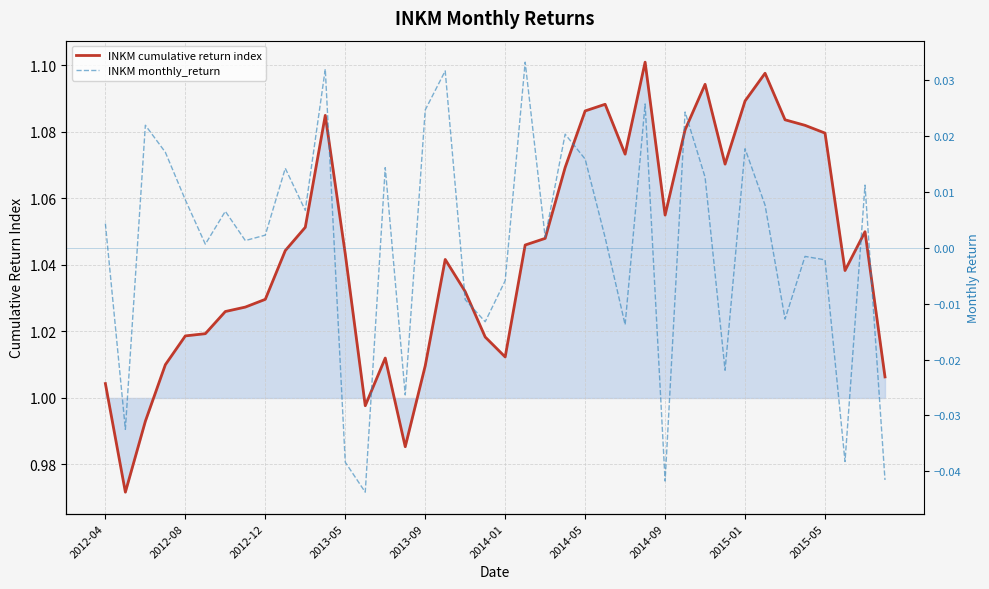

At how many categories does at least one series exceed 0?

40